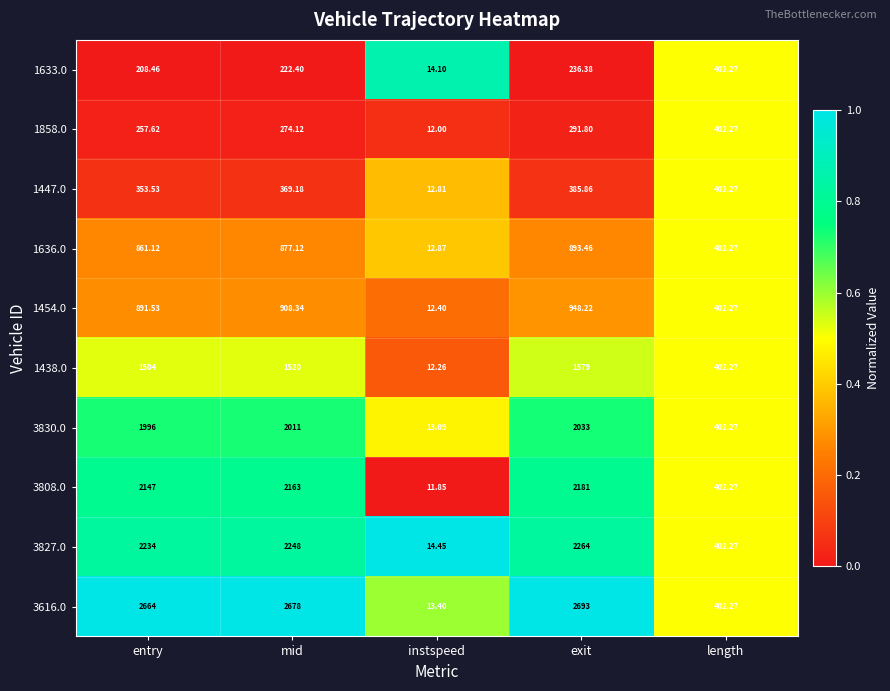

Rank the categories by 3827.0 value from lowest to highest.

instspeed, length, entry, mid, exit